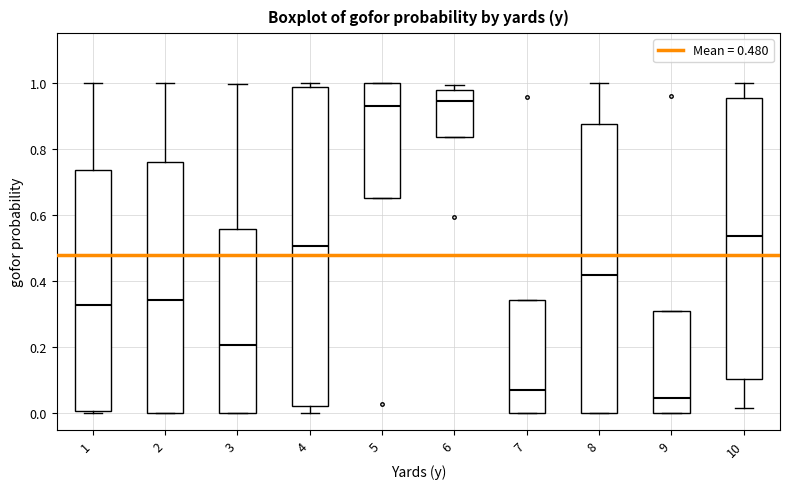

Which box's median line is the lowest?

9